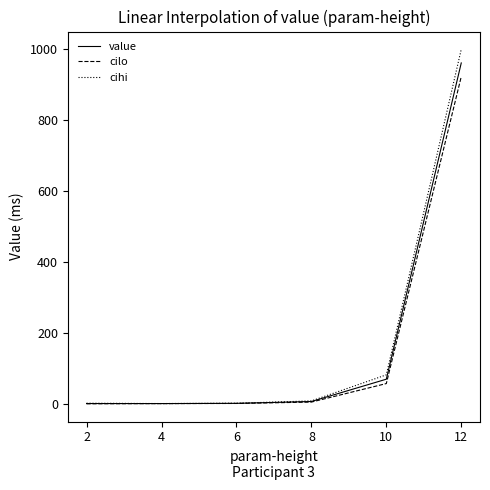

The value of cilo at 12 is 210.8. True or false?

False